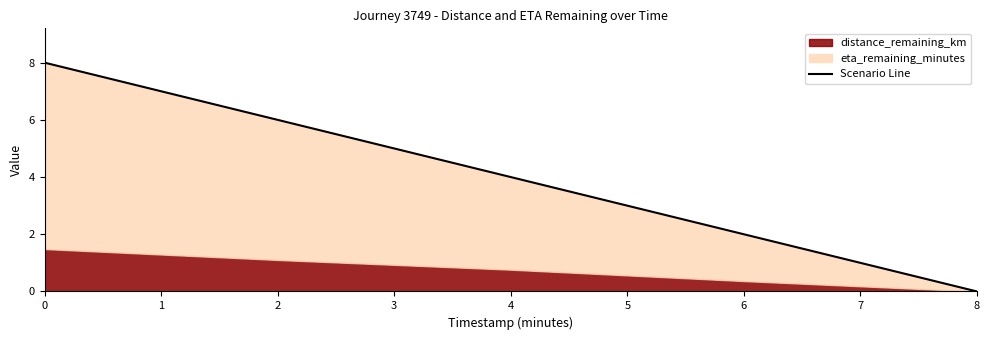

How many values are between 2 and 6?

3